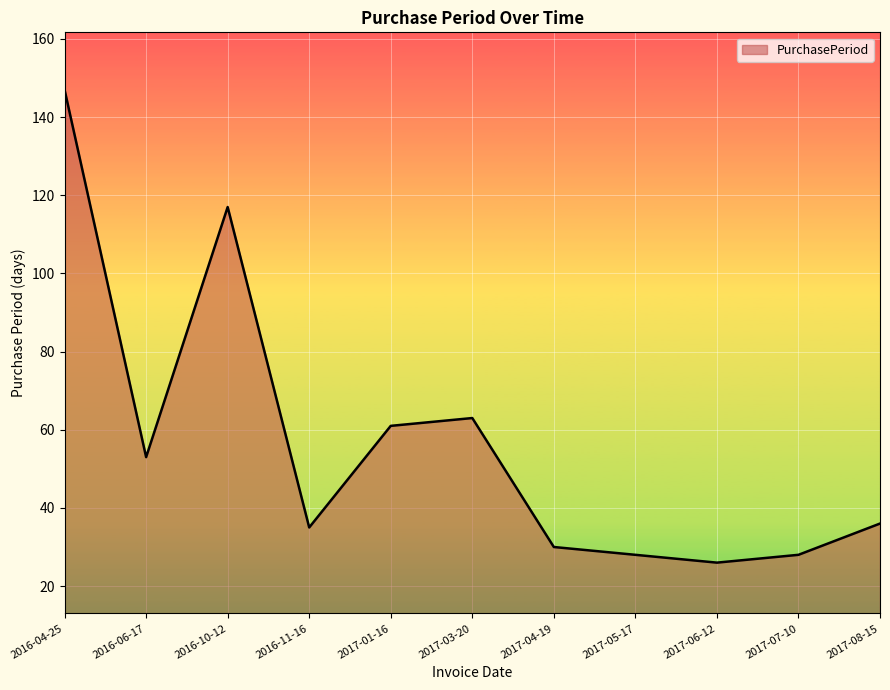

True or false: there are more than 1 points higher than both neighbors.

True